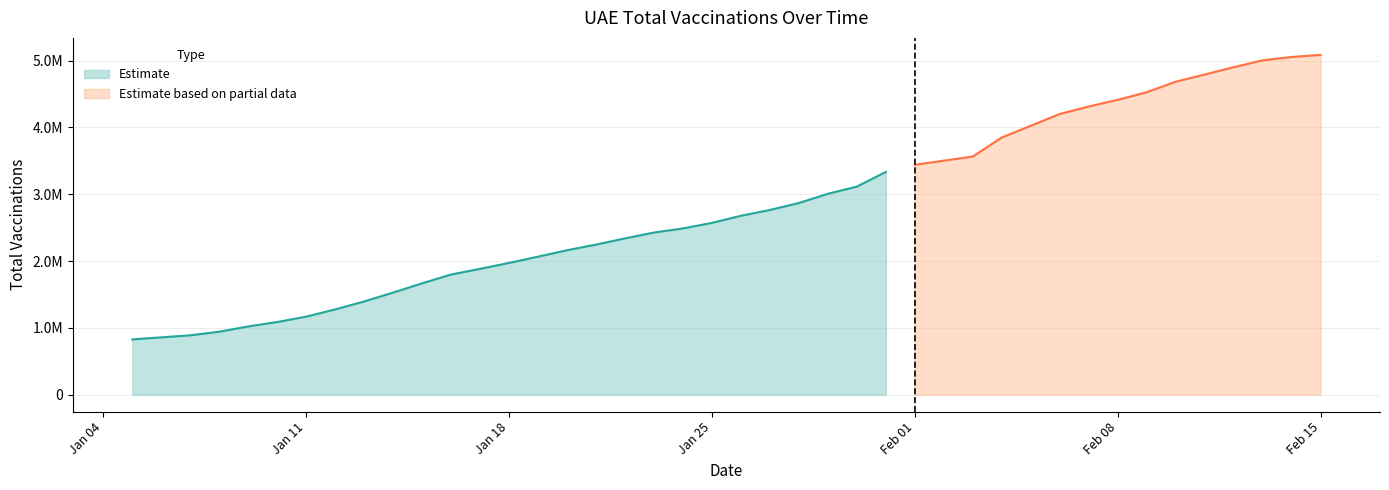

Where does the data first go above 2571091?

2021-01-26